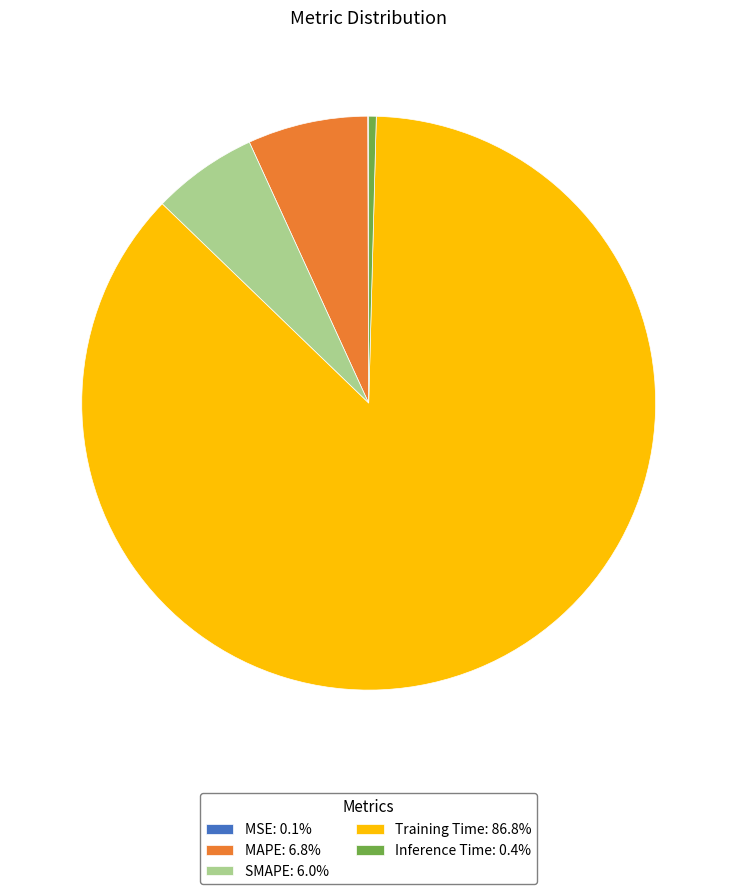

True or false: Inference Time accounts for 0% of the total.

True